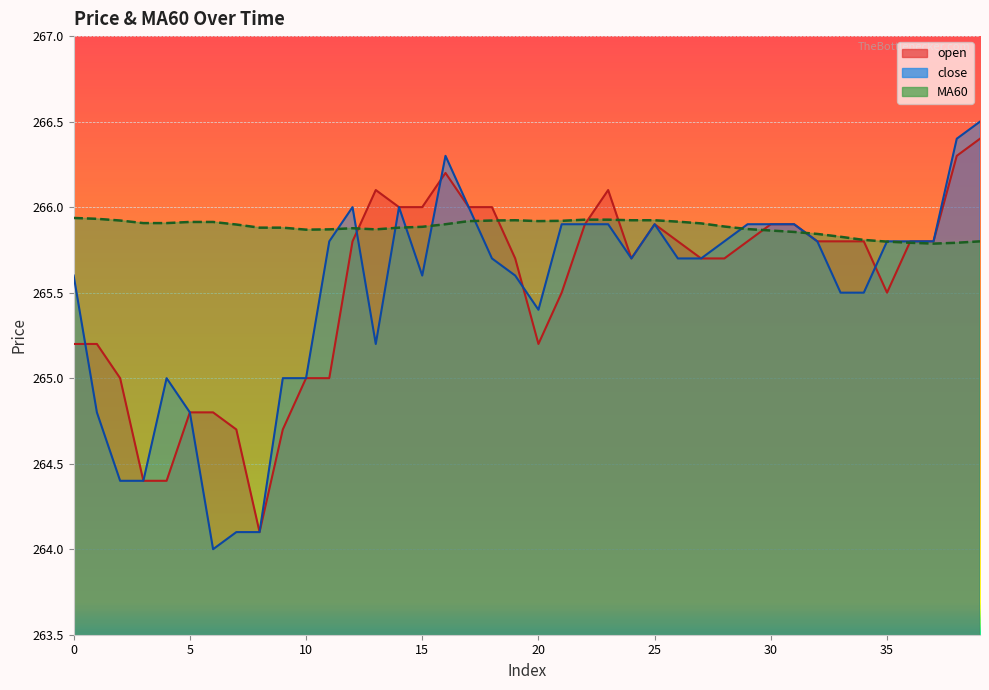

Which series ends up on top after the final intersection of MA60 and open?

open